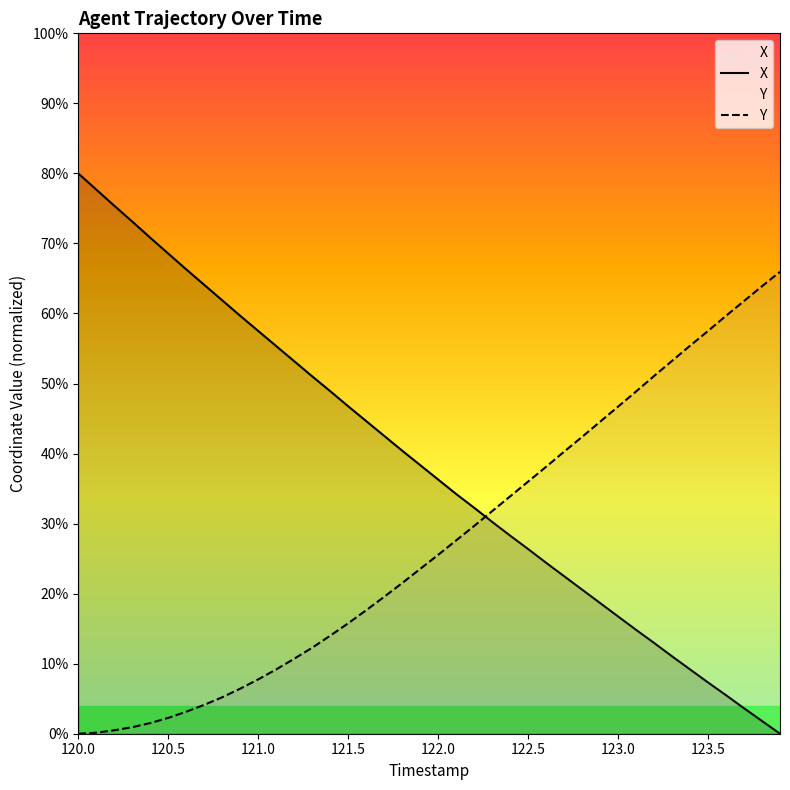

True or false: X has a value of 4.1 at 23.

False